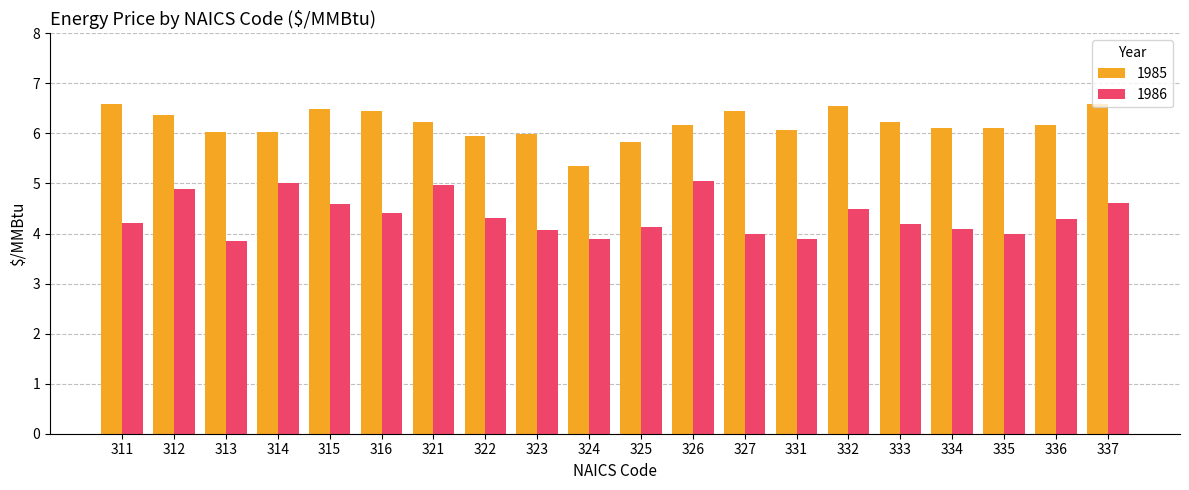

What is the value of the 1985 bar at the 1st from the left?

6.6